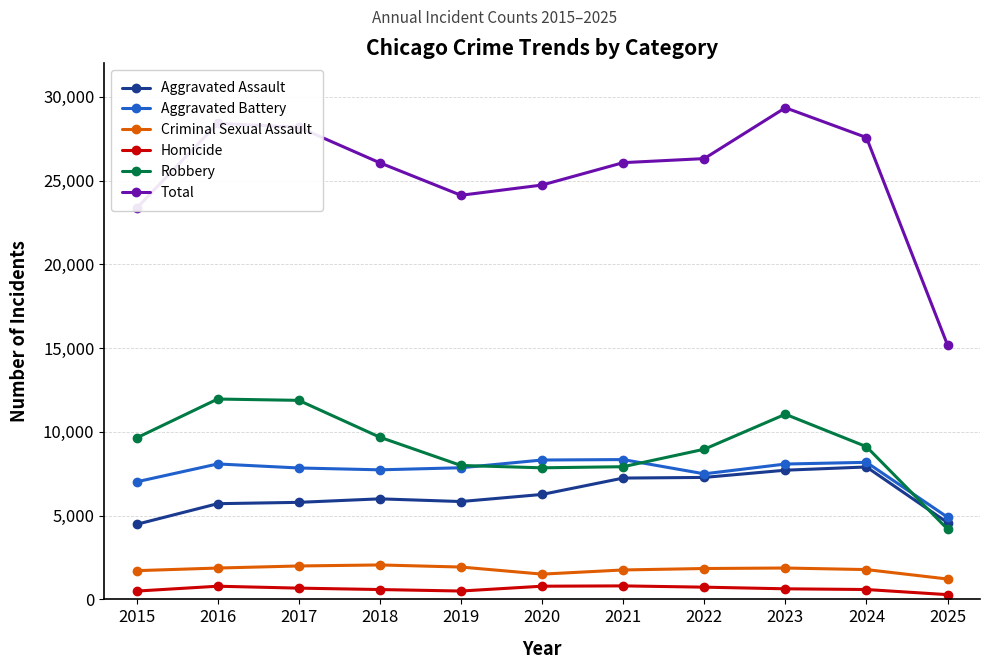

Rank the series at 2018 from highest to lowest value.

Total, Robbery, Aggravated Battery, Aggravated Assault, Criminal Sexual Assault, Homicide